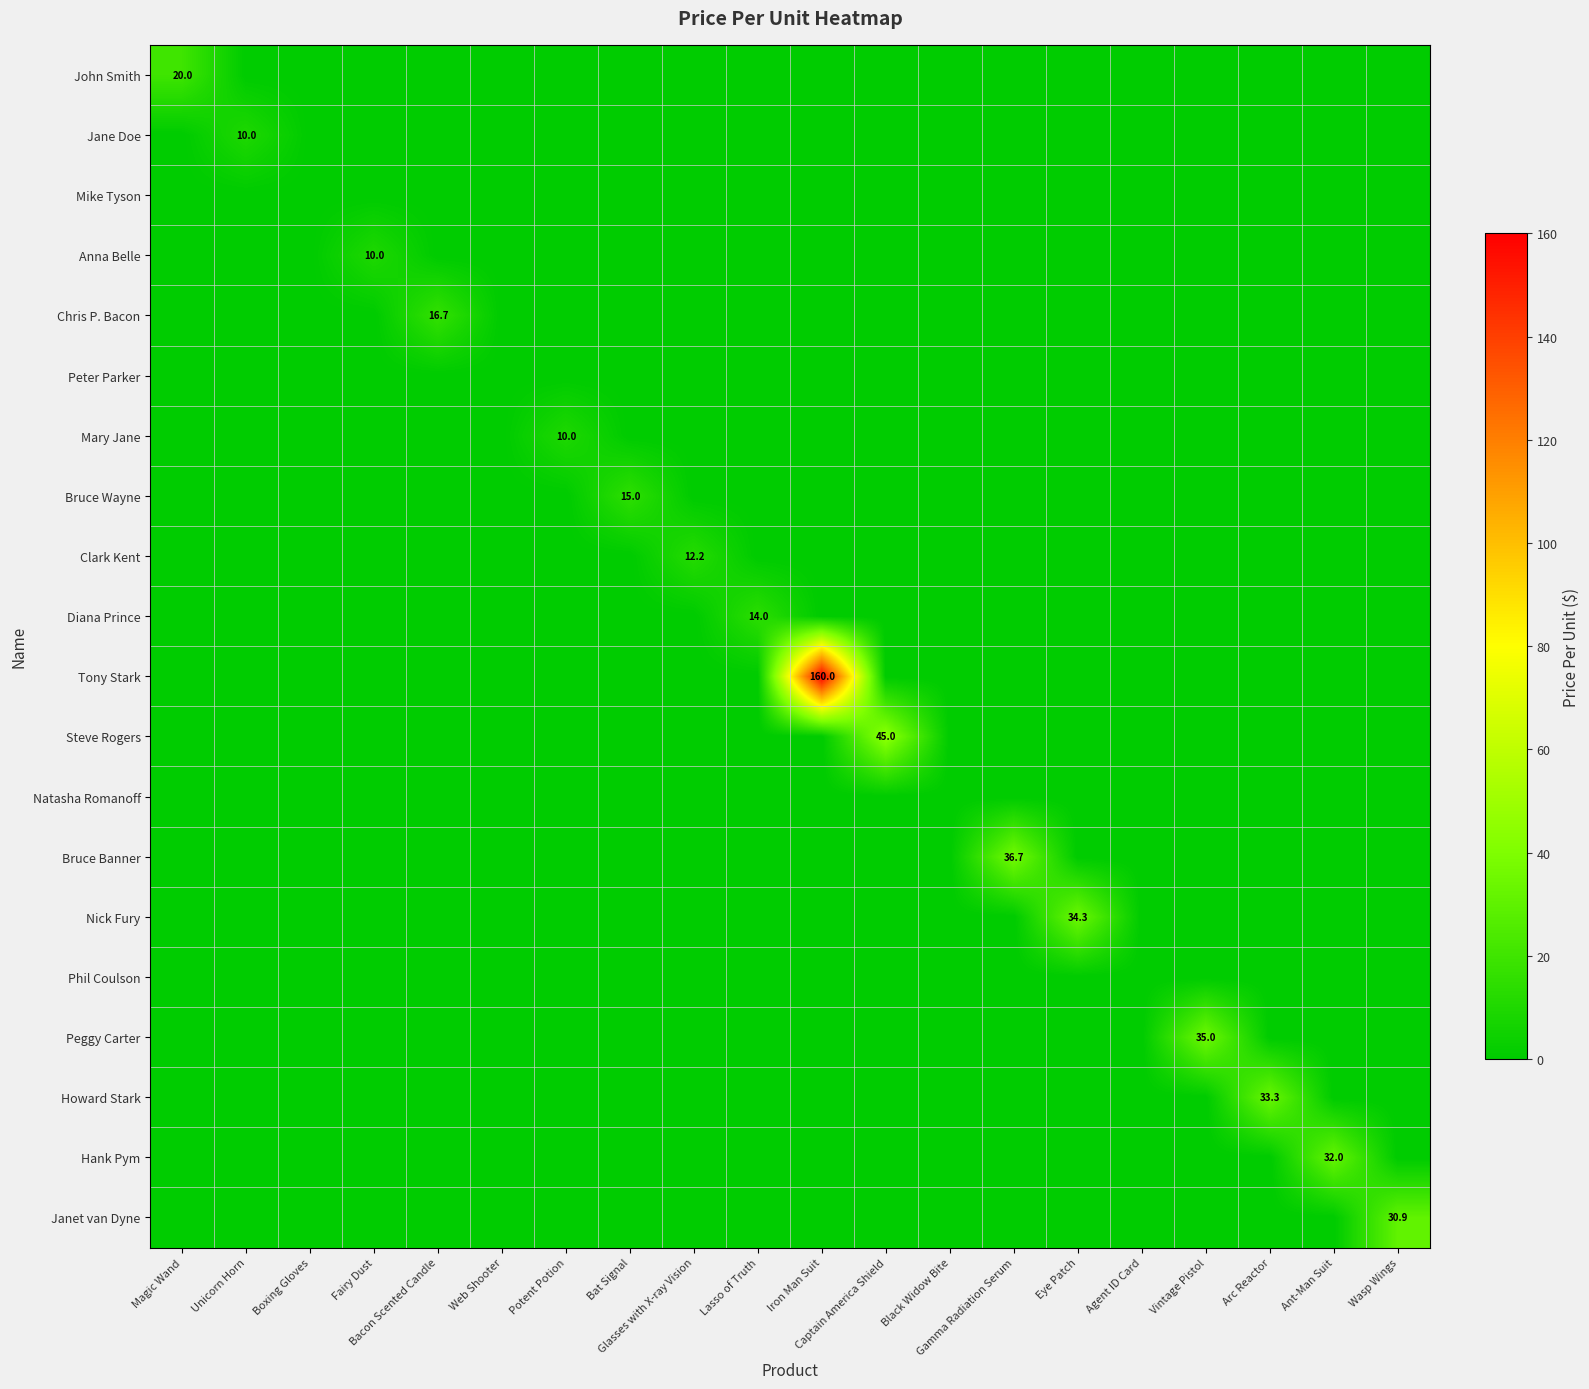

Which series has the largest total across all categories?

Tony Stark